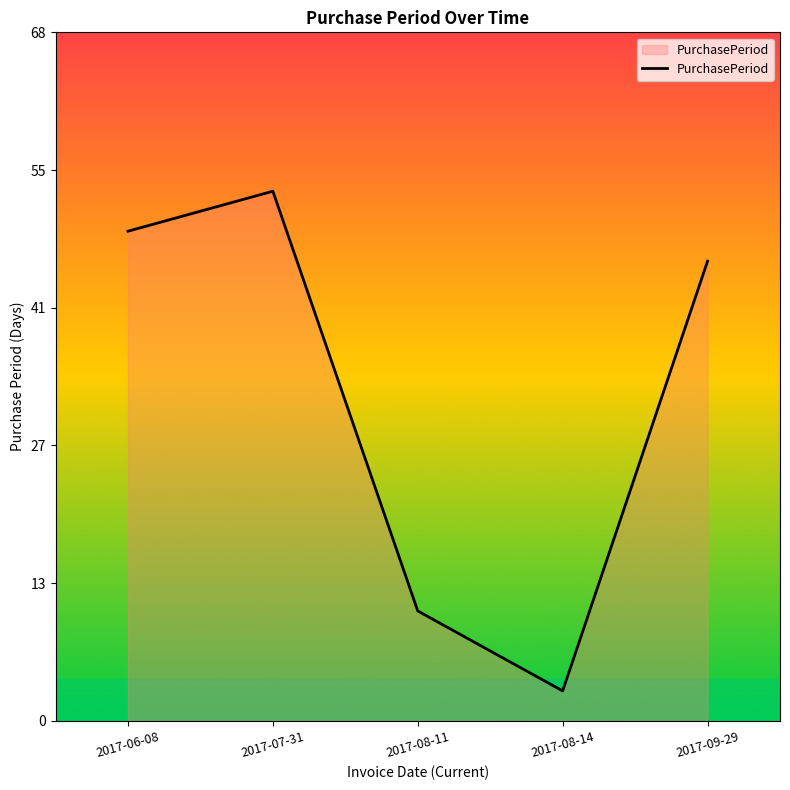

Which label corresponds to the smallest value in the chart?

2017-08-14